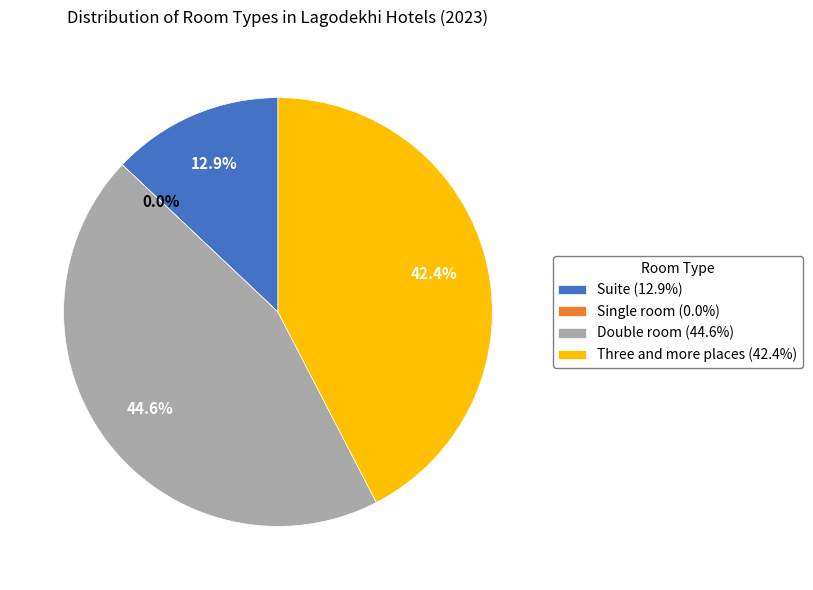

Is it true that Suite is 13% of the pie?

True